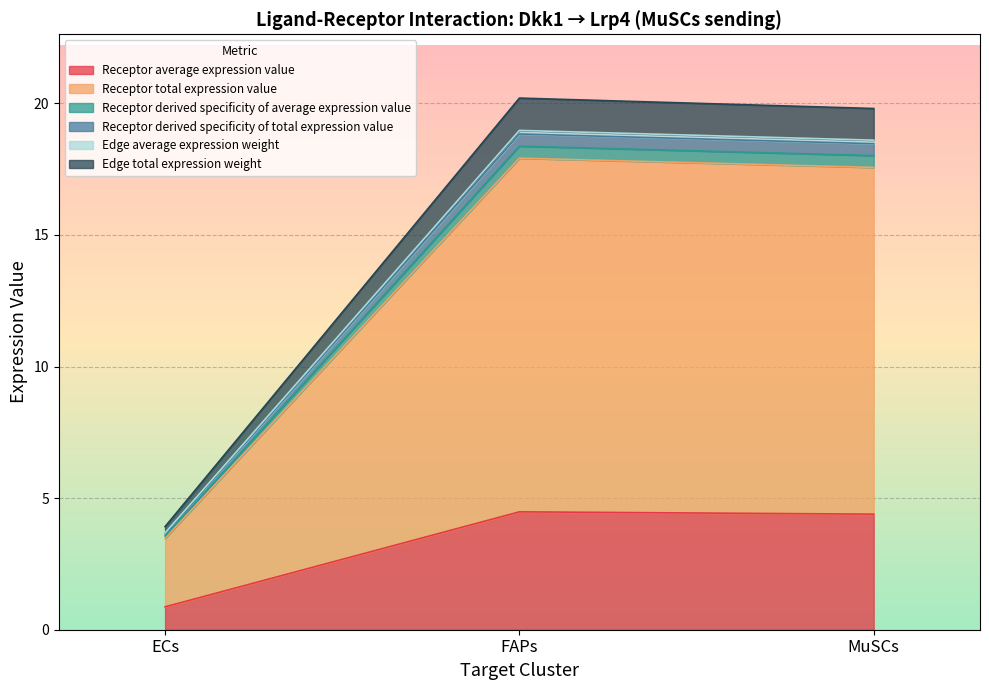

Does the chart display data point markers on the line(s)?

No